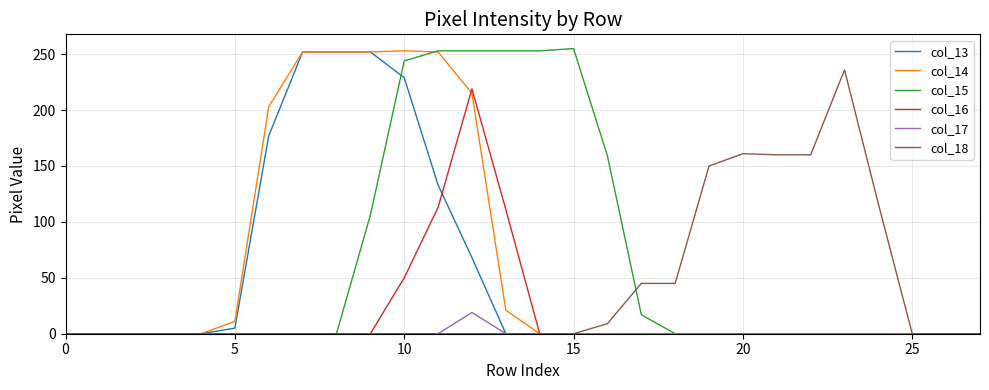

What is the sum of all col_14 values?

1711